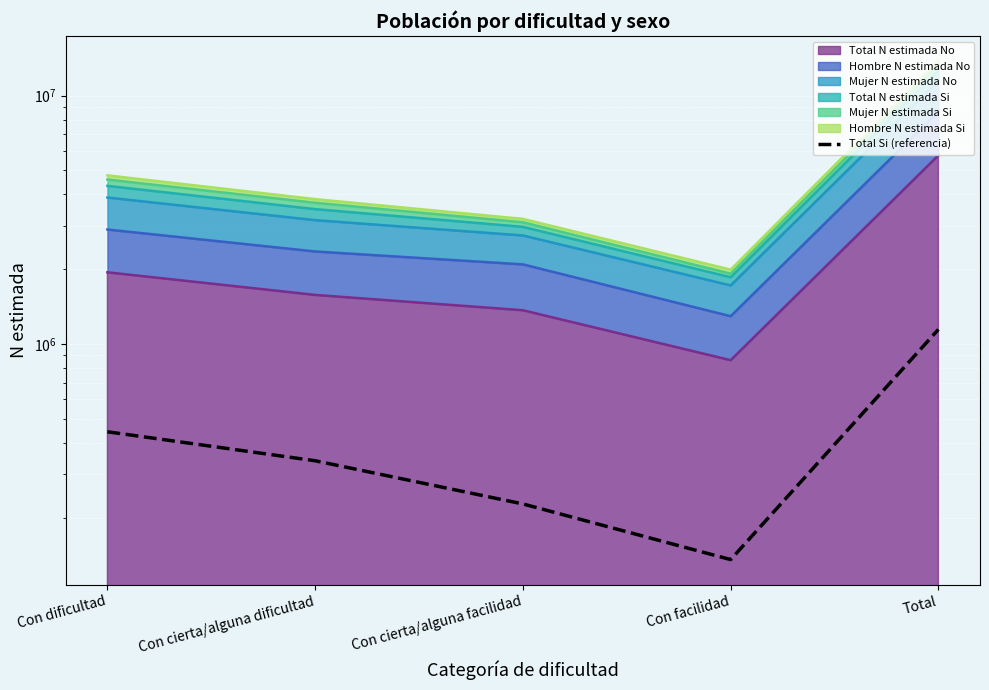

Reading left to right, transcribe all the data shown in this chart.

Con dificultad=443365	Con cierta/alguna dificultad=338894	Con cierta/alguna facilidad=227090	Con facilidad=135589	Total=1144939